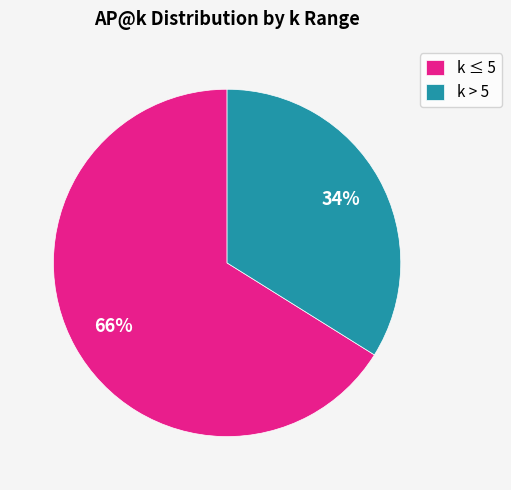

To the nearest percent, what is the difference between the k ≤ 5 and k > 5 slice percentages?

32%